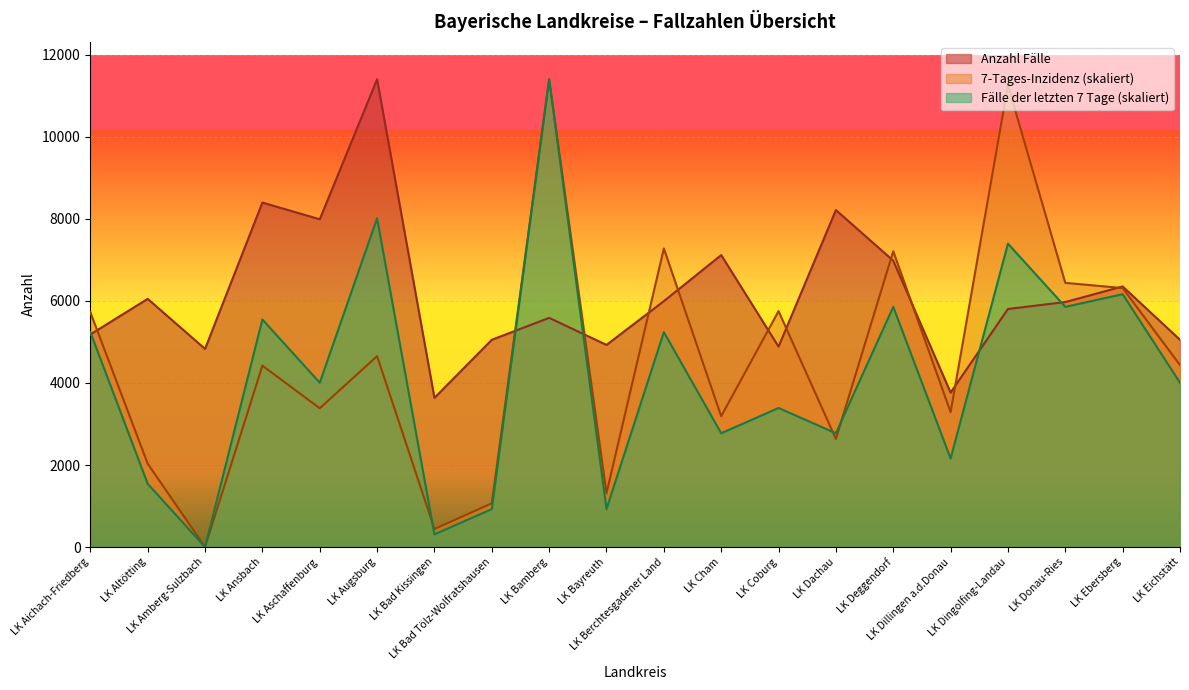

How many series are shown in this chart?

3